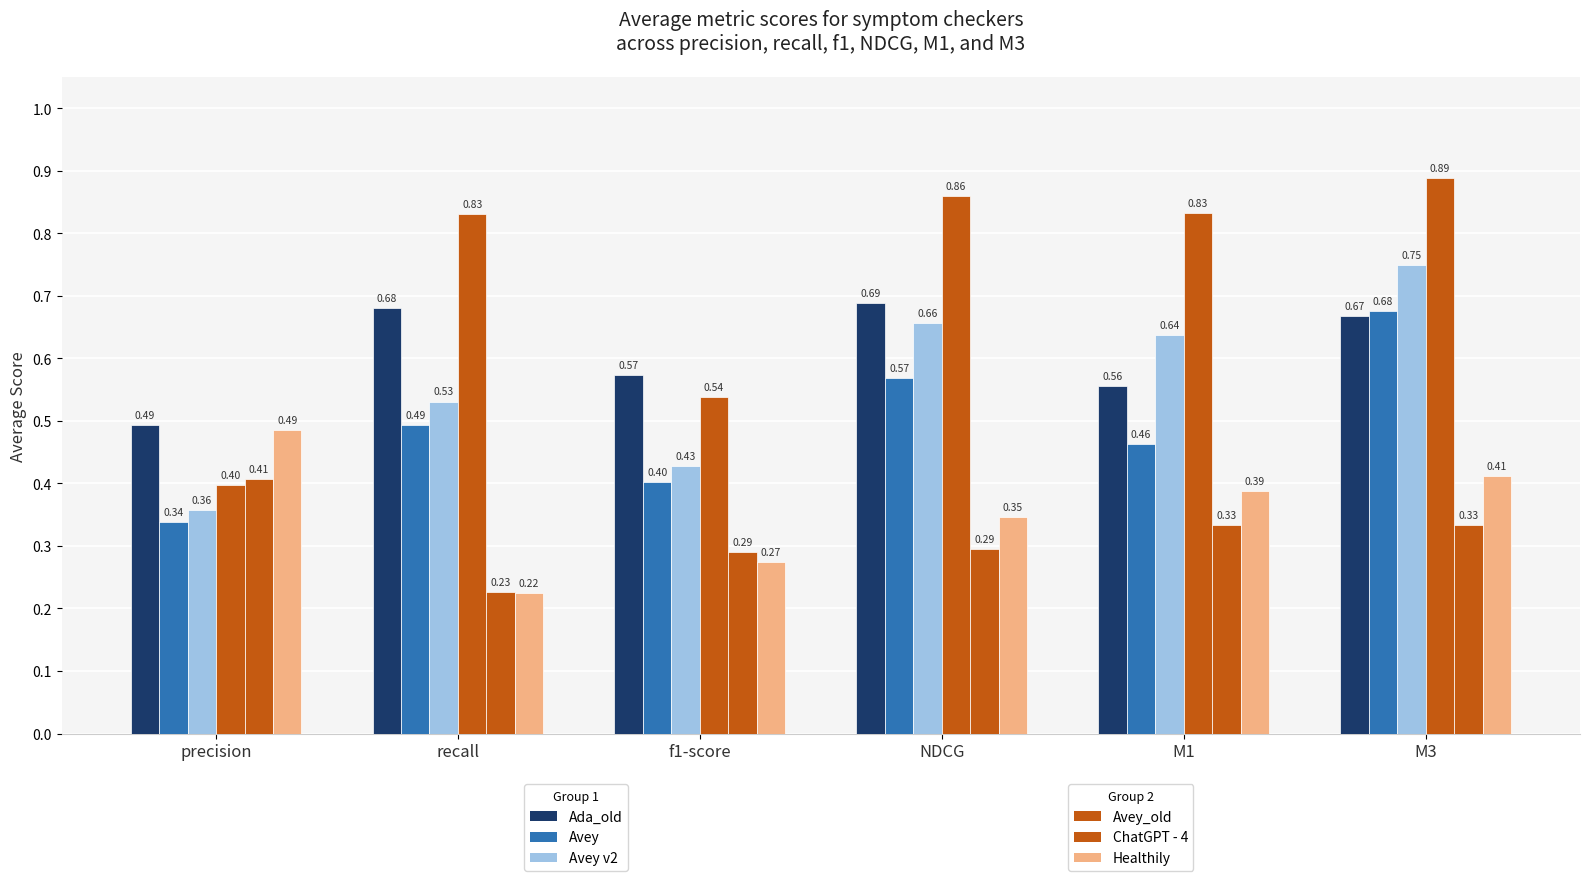

Reading left to right, what are all the values shown in this chart?

Ada_old: 0.5	0.7	0.6	0.7	0.6	0.7
Avey: 0.3	0.5	0.4	0.6	0.5	0.7
Avey v2: 0.4	0.5	0.4	0.7	0.6	0.8
Avey_old: 0.4	0.8	0.5	0.9	0.8	0.9
ChatGPT - 4: 0.4	0.2	0.3	0.3	0.3	0.3
Healthily: 0.5	0.2	0.3	0.3	0.4	0.4